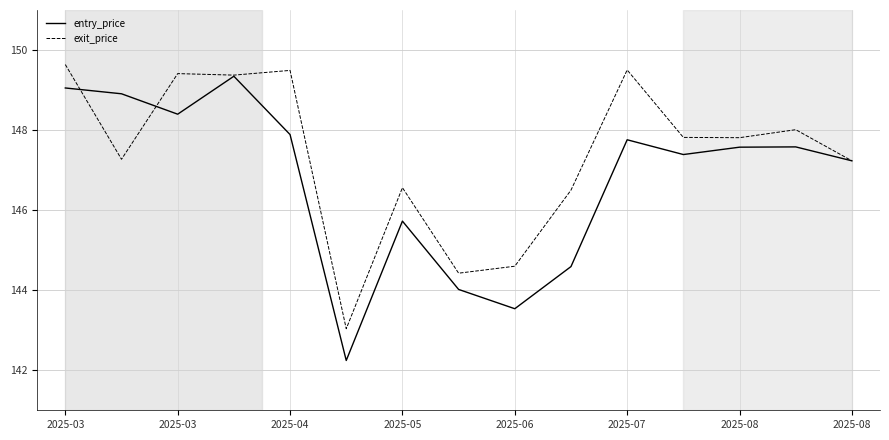

True or false: entry_price has more than 1 points higher than both neighbors.

True